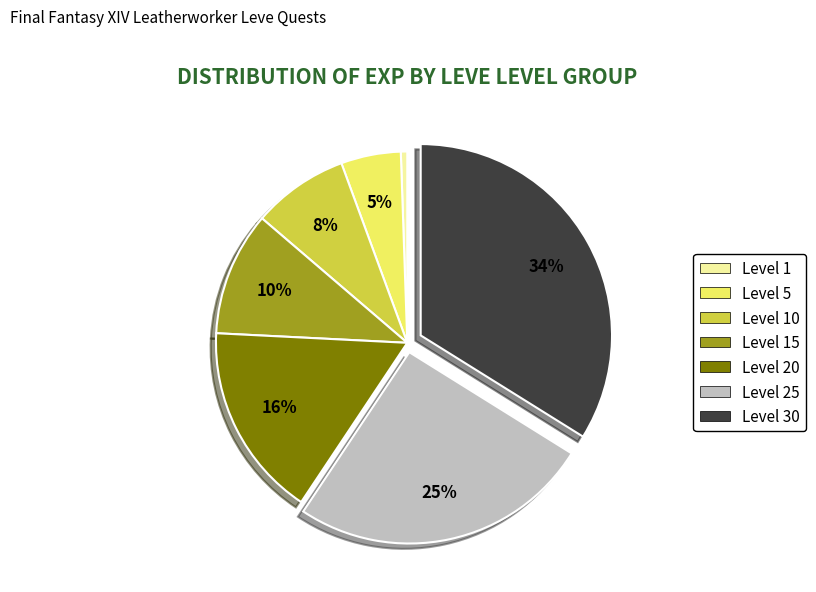

Is it true that Level 30 is 34% of the pie?

True